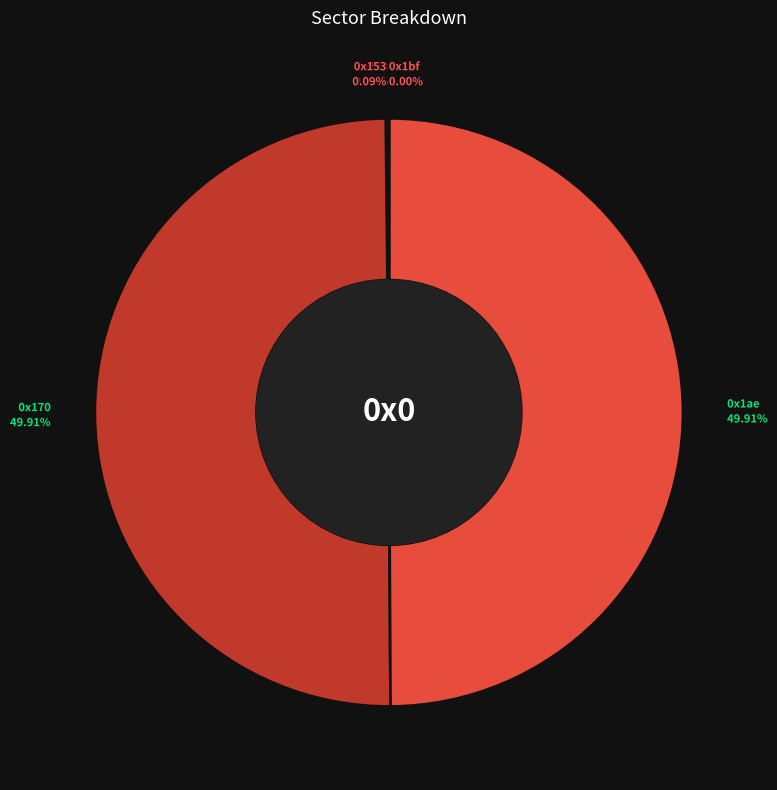

What is the ratio of the value at 0x1ae to the value at 0x170?

1.0